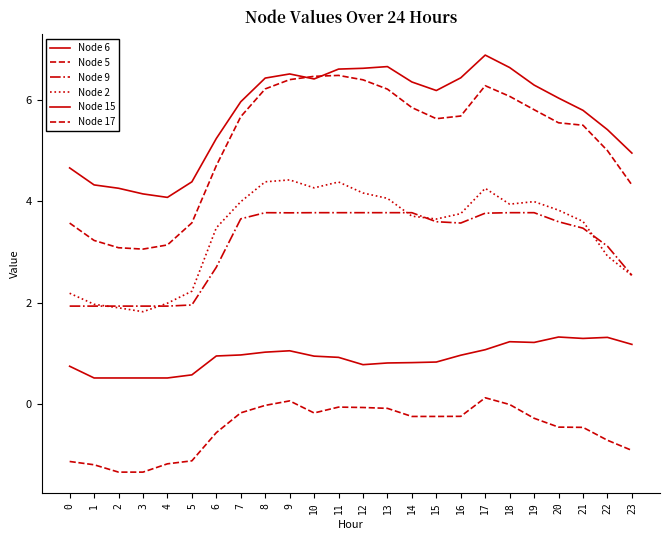

How many lines are shown in the chart?

6